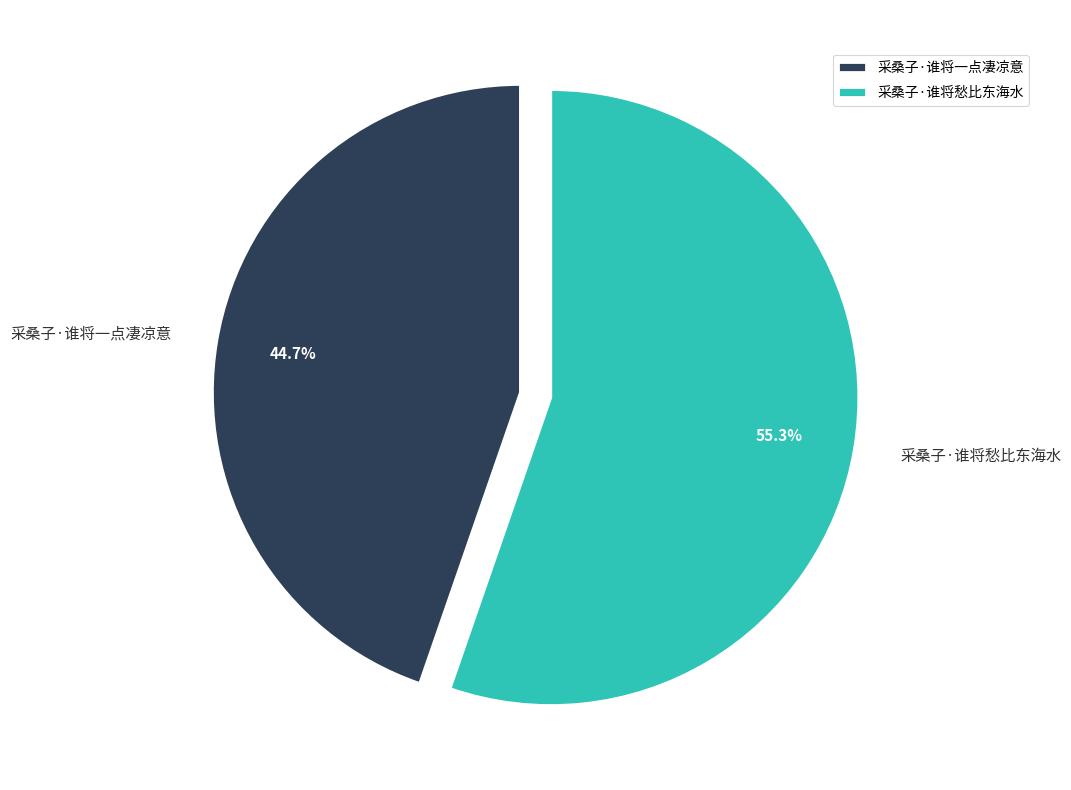

Do 采桑子·谁将愁比东海水 and 采桑子·谁将一点凄凉意 together represent more than half of the pie?

Yes